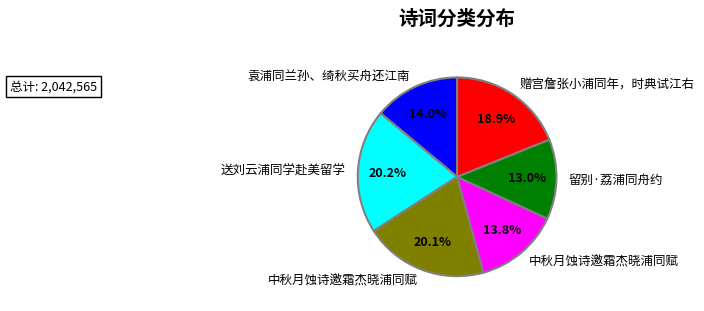

Does any single category account for the majority?

No